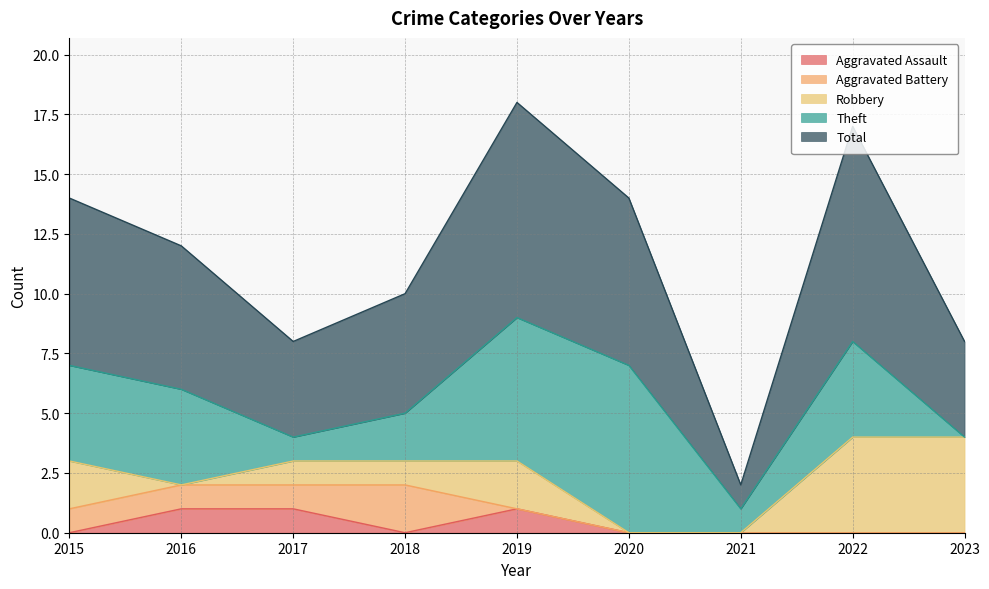

At 2015, list the series in order from smallest to largest.

Aggravated Assault, Aggravated Battery, Robbery, Theft, Total